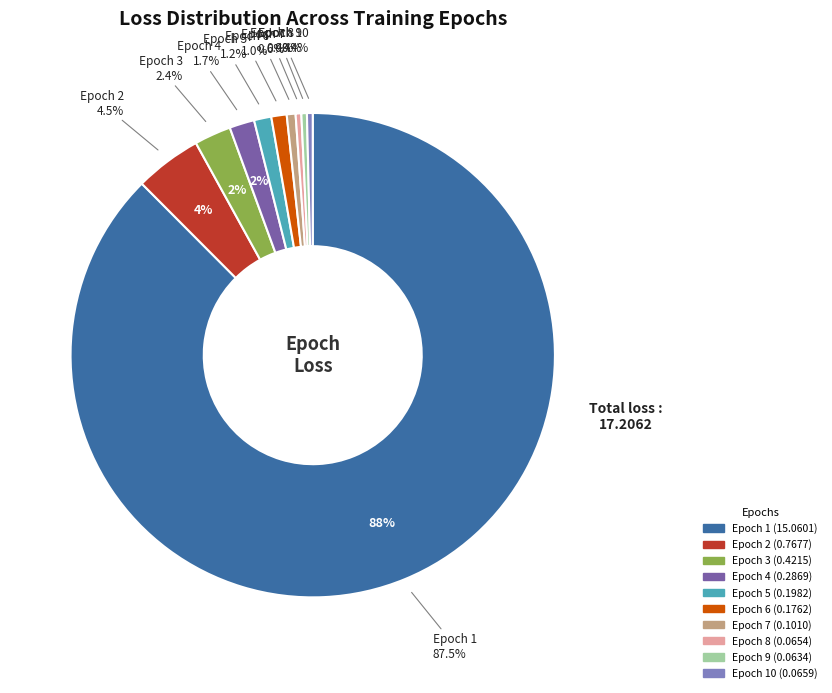

How many slices are in this pie chart?

10